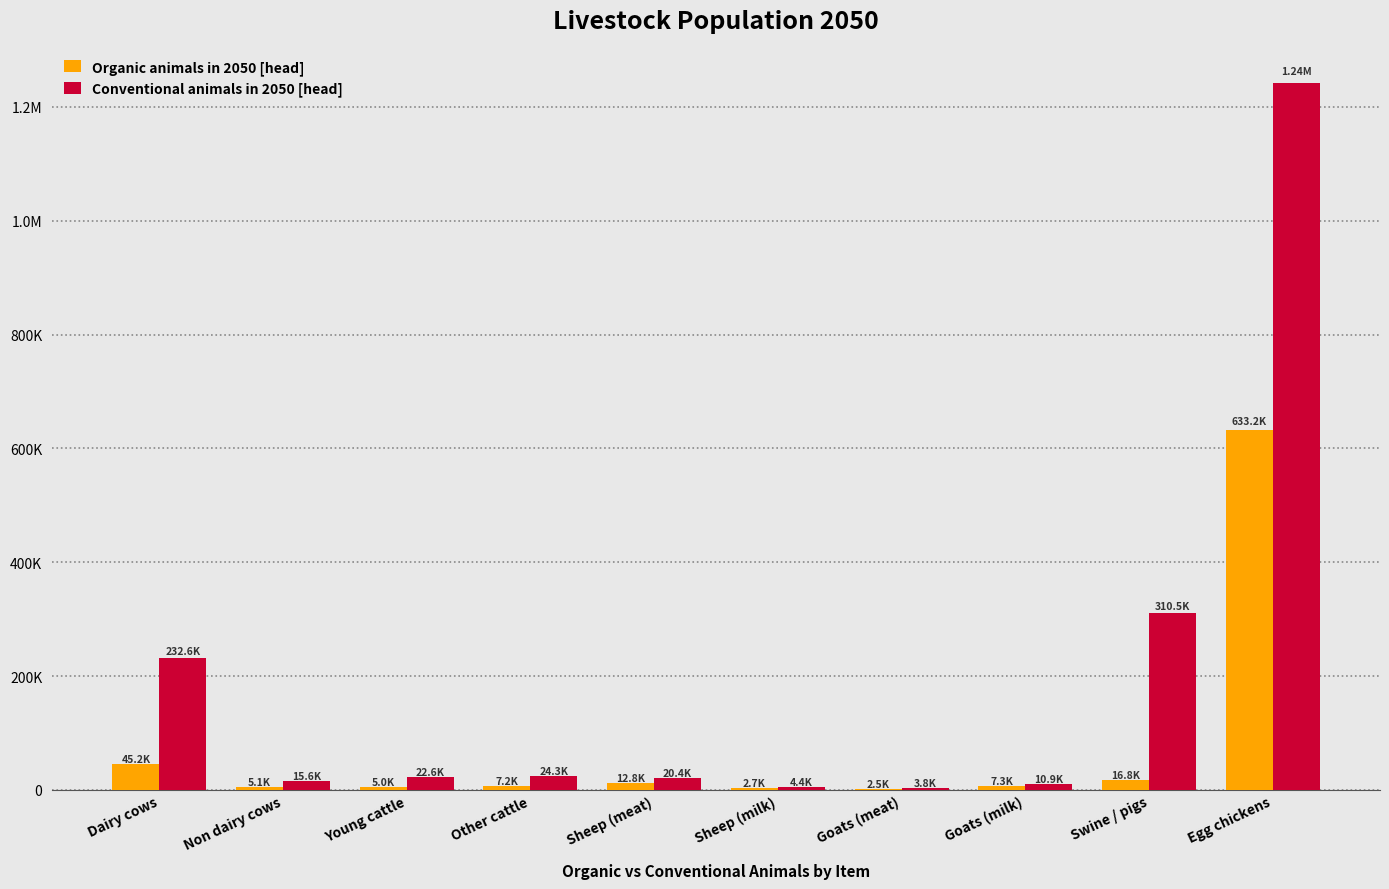

What are all the series names shown in the legend?

Organic animals in 2050 [head], Conventional animals in 2050 [head]